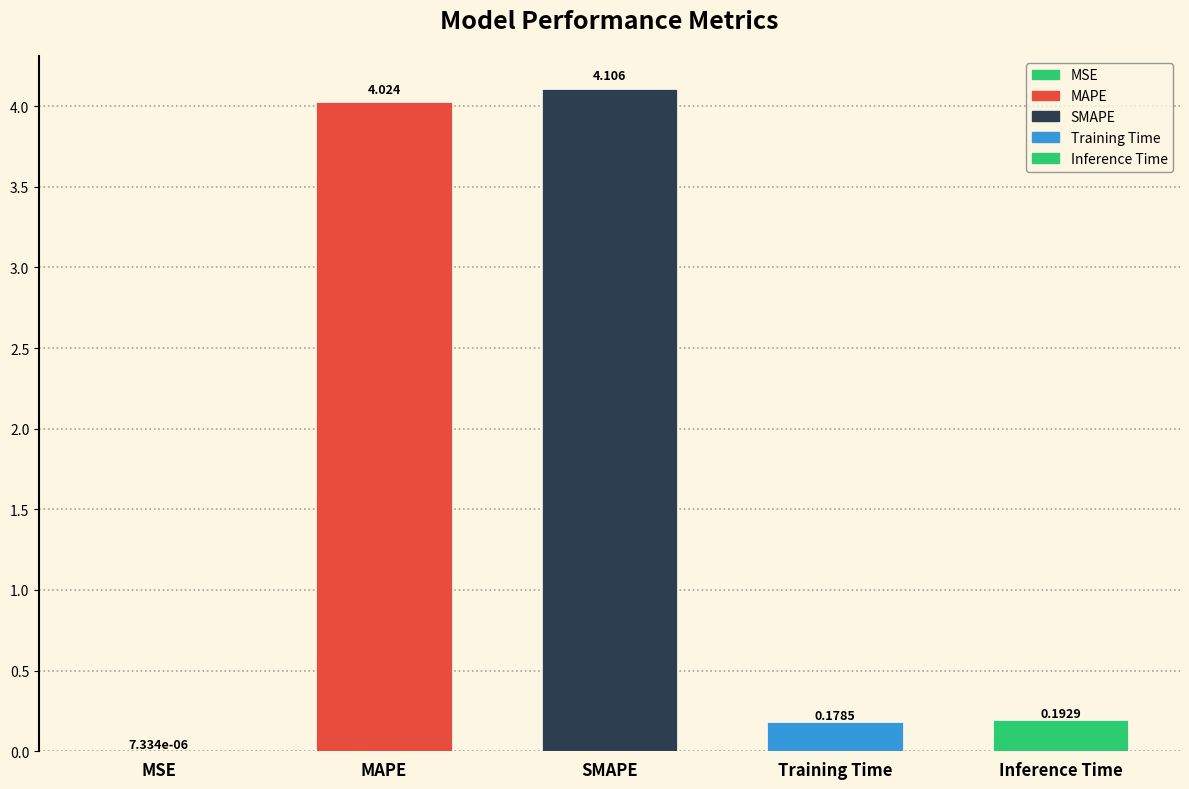

What is the greatest value displayed?

4.1